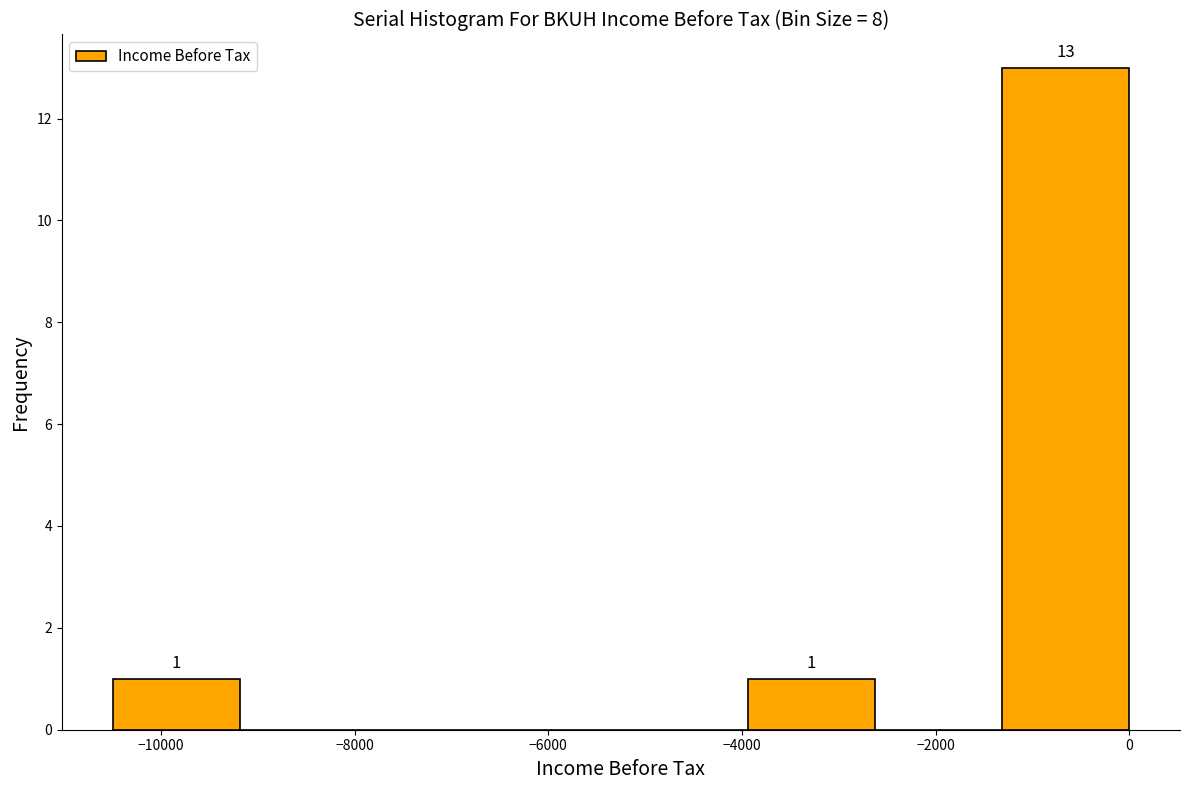

Over which range of the x-axis is the bar tallest?

-1400 to 0